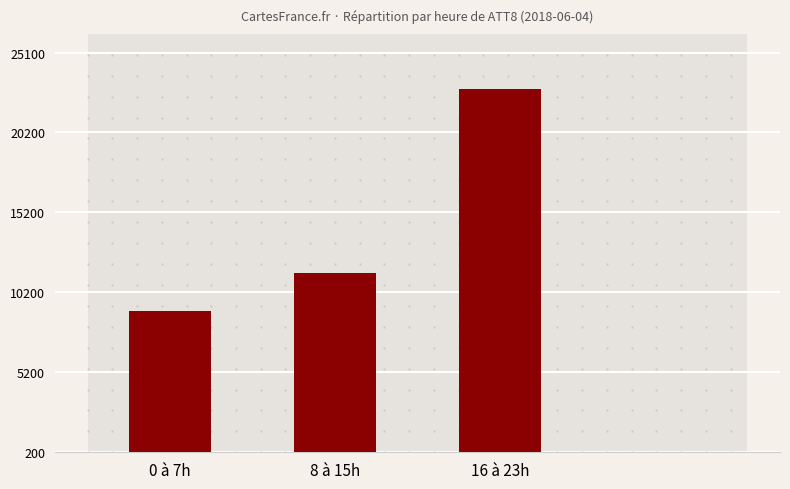

Approximately how many times larger is the value at 0 à 7h compared to 16 à 23h?

0.4